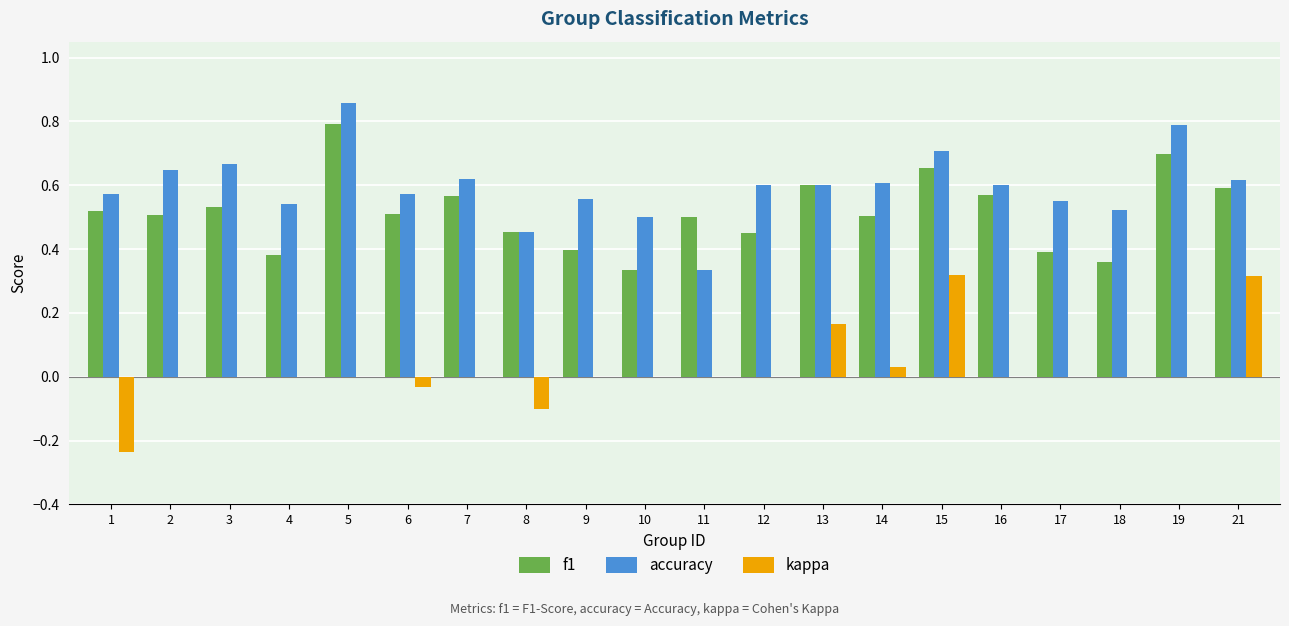

Which series has the largest range (max minus min)?

kappa